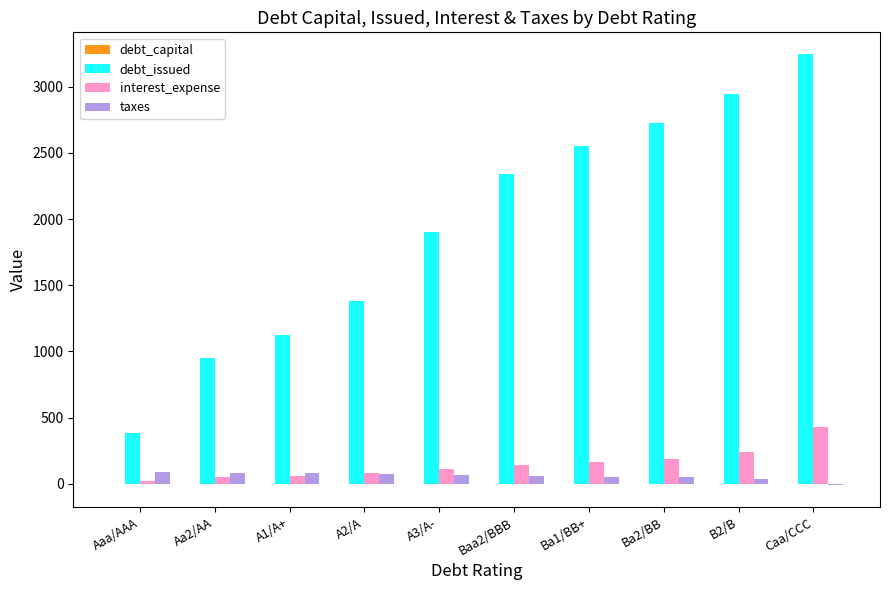

Which series has the largest total across all categories?

debt_issued